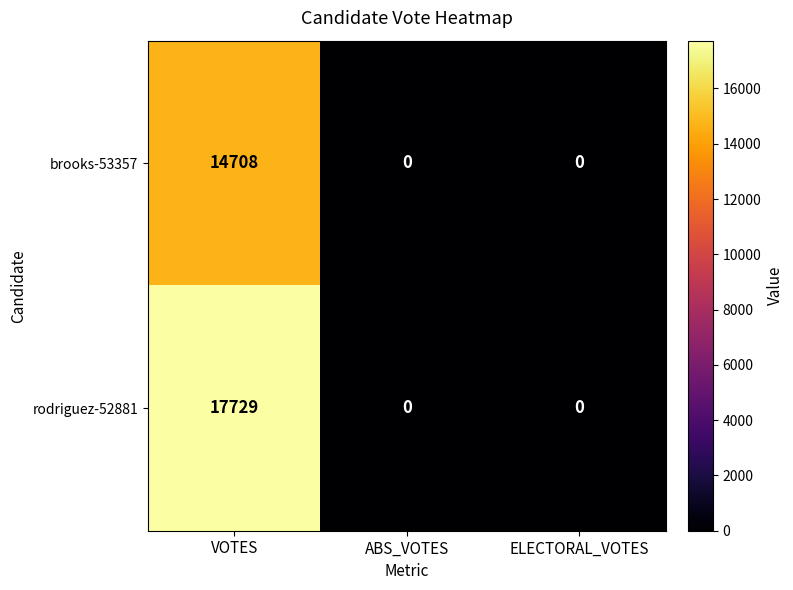

Reading left to right, what are all the values shown in this chart?

brooks-53357: 14708	0	0
rodriguez-52881: 17729	0	0